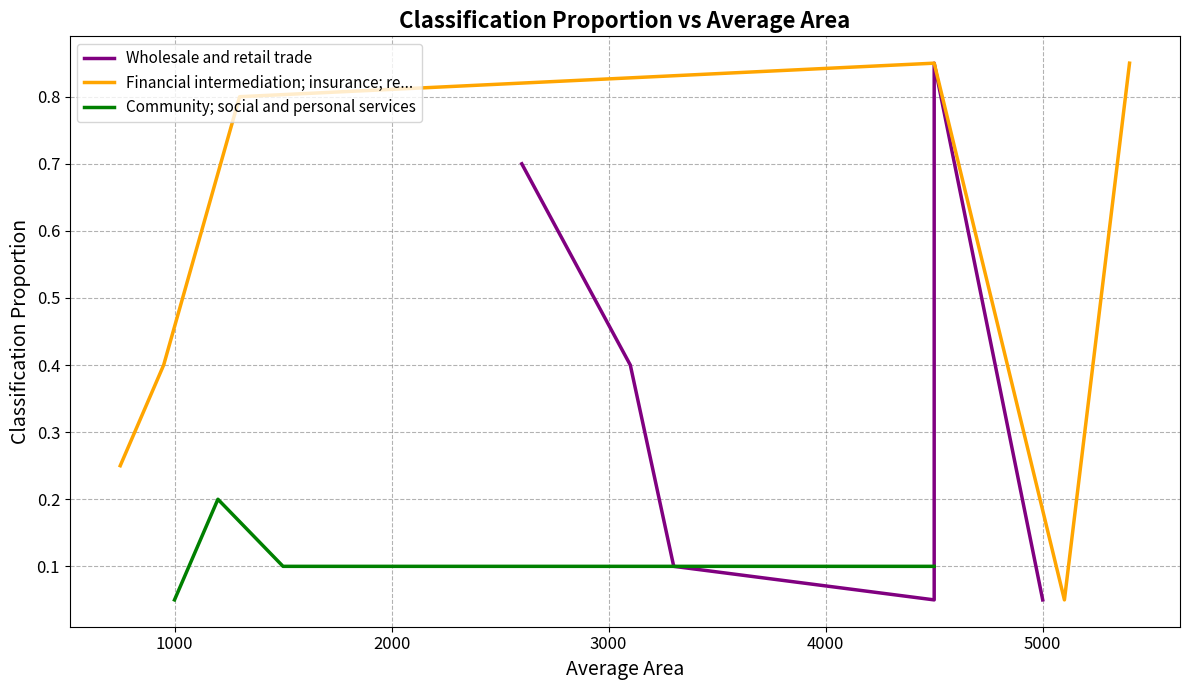

Which series has the largest total across all categories?

Financial intermediation; insurance; re...